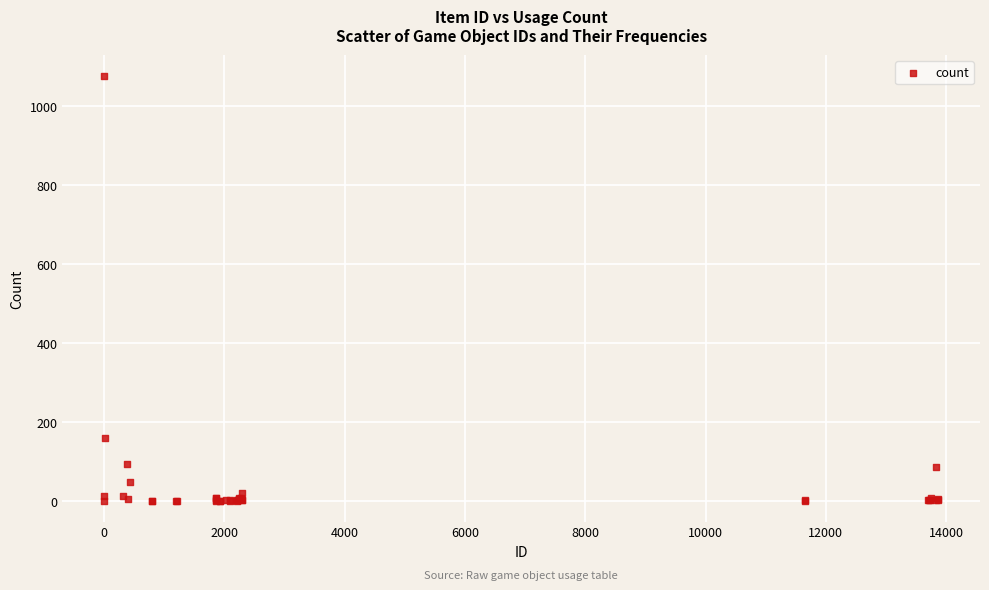

What Y value in the scatter plot is closest to 538?

161